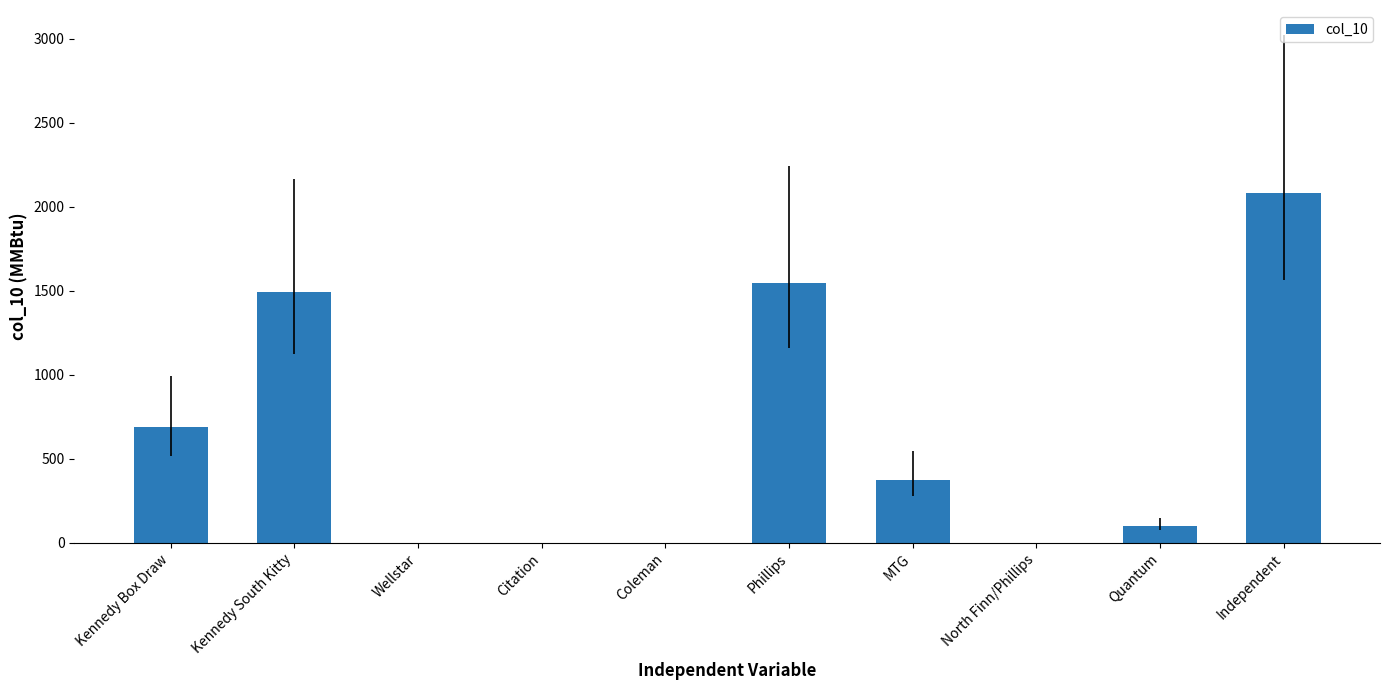

Reading right to left, transcribe all the data shown in this chart.

2083.4	102.9	0.0	375.7	1549.2	0.0	0.0	0.0	1495.4	687.0